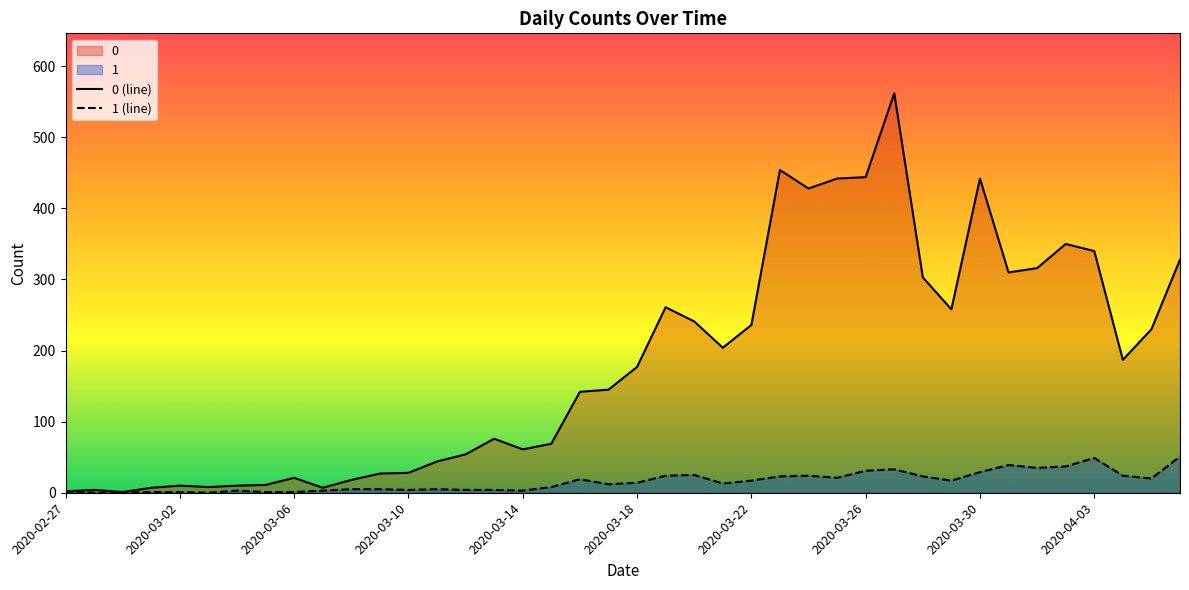

Which series has the largest range (max minus min)?

0 (line)